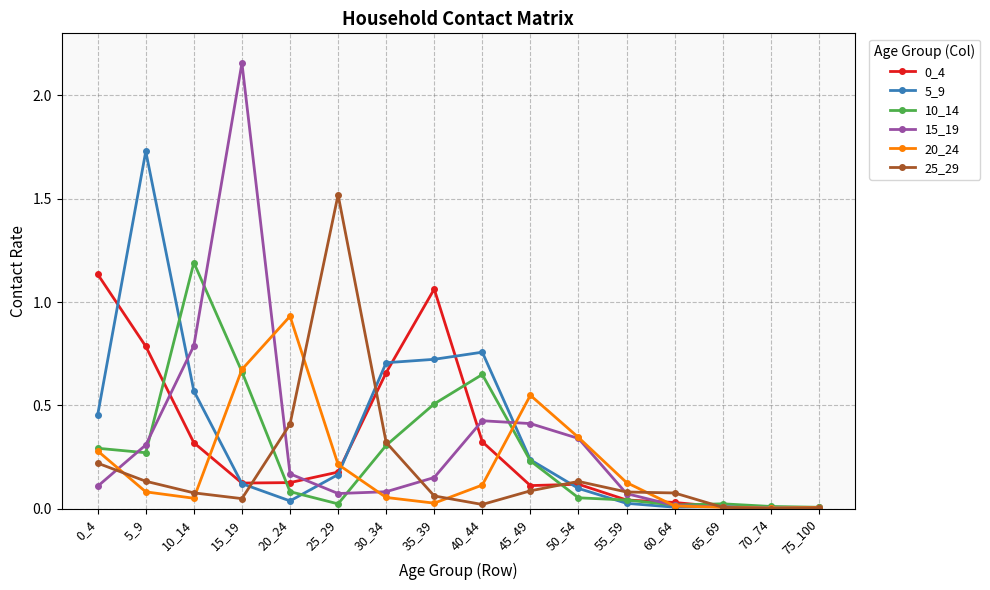

Which series has the largest total across all categories?

5_9